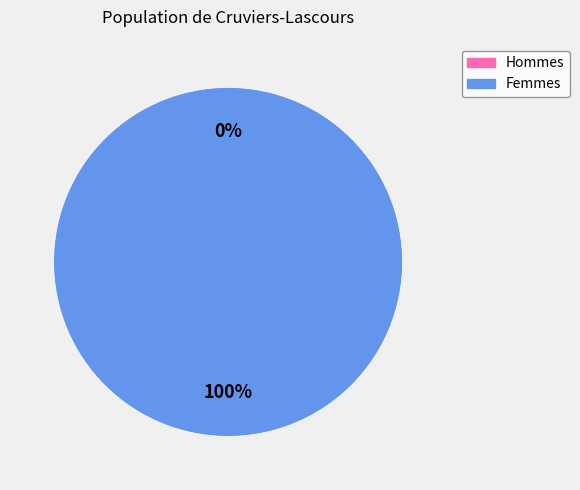

To the nearest percent, what is the difference between the largest and smallest slice percentages?

100%